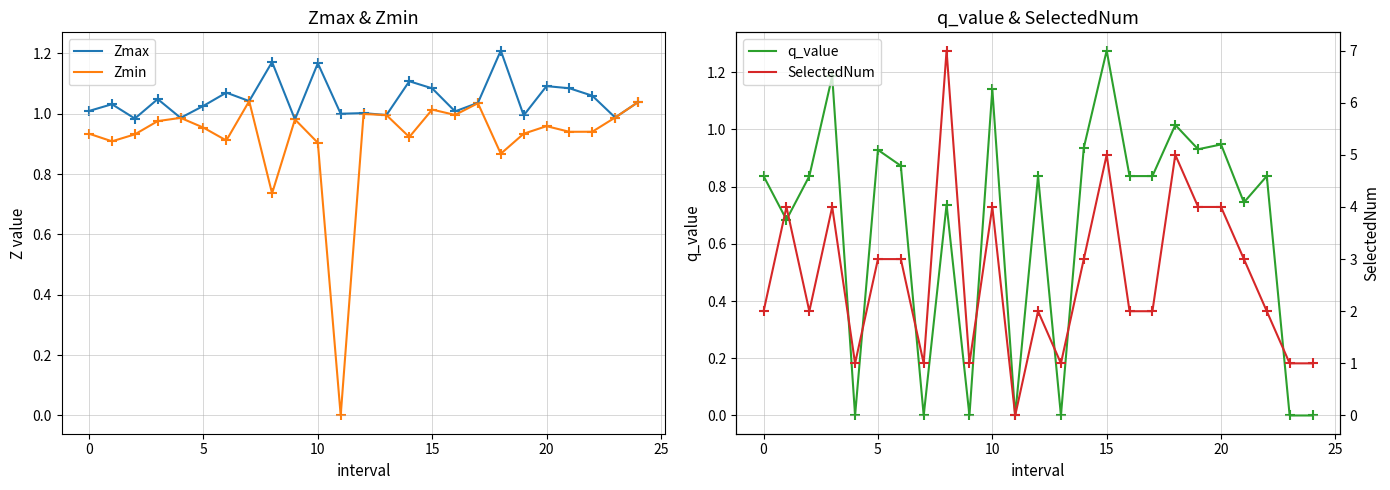

Is the value of Zmin at 9 greater than the value of SelectedNum at 10?

No